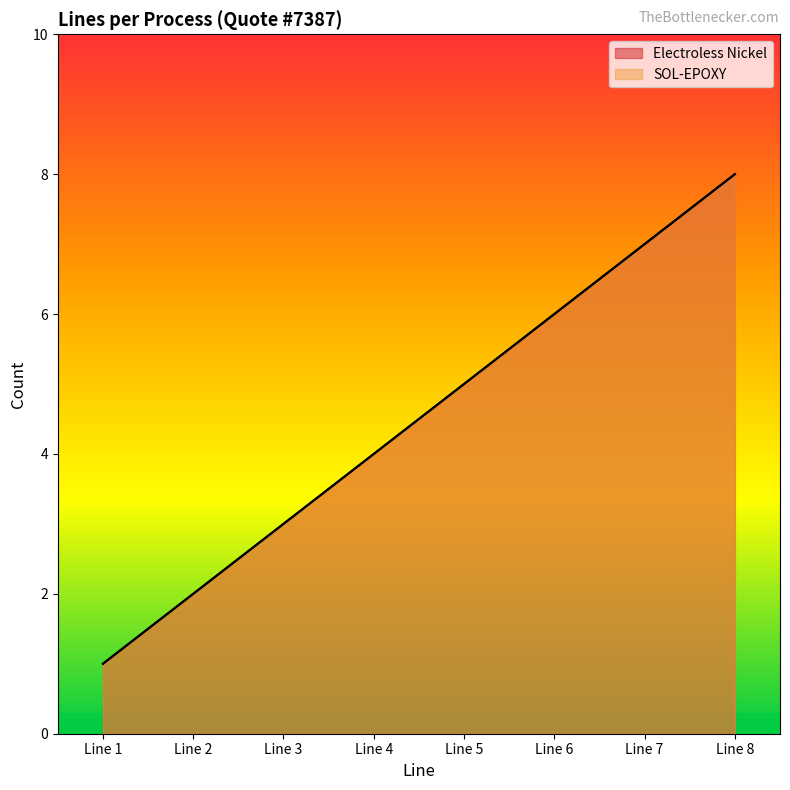

At which label does Electroless Nickel first exceed 5?

Line 6